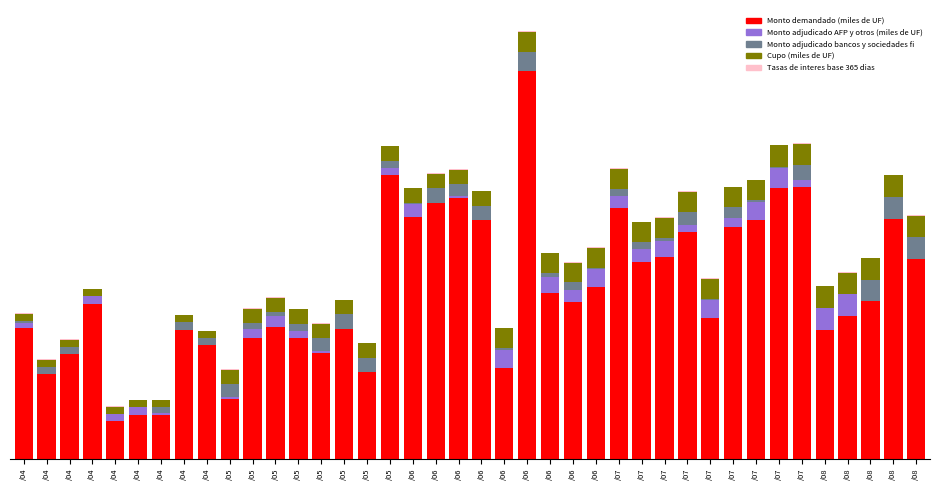

Between /08 and /08, which is larger?

/08